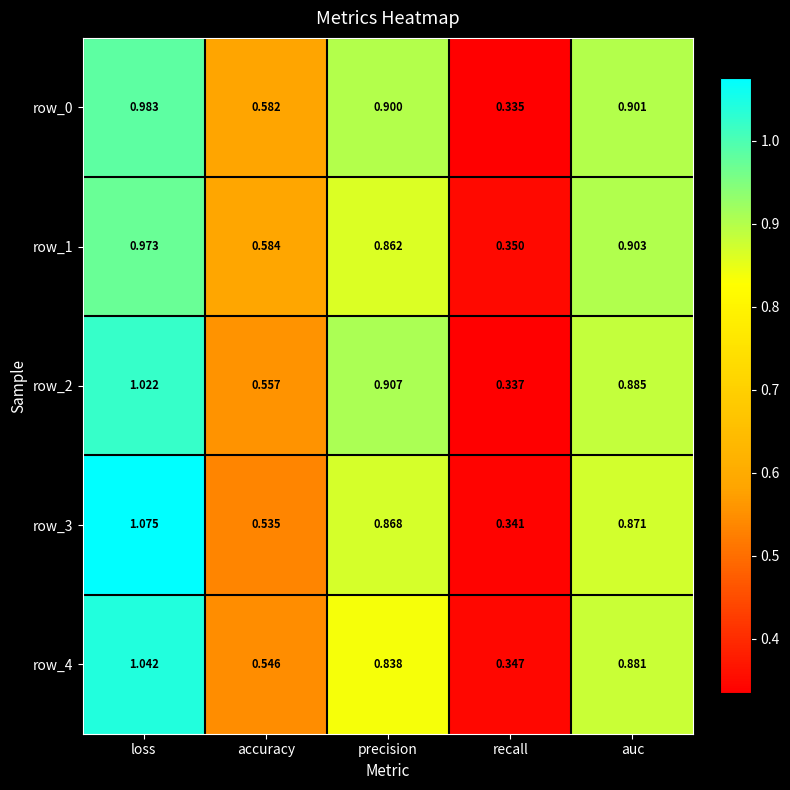

Is the value of row_3 at accuracy greater than the value of row_1 at auc?

No